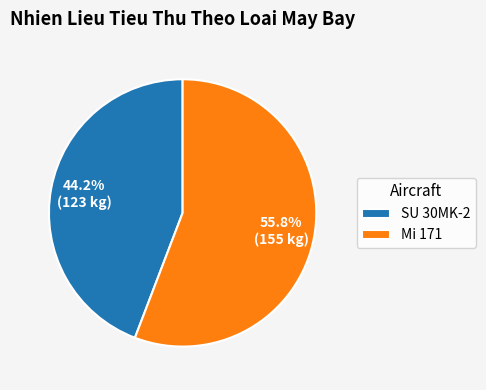

Do Mi 171 and SU 30MK-2 together represent more than half of the pie?

Yes